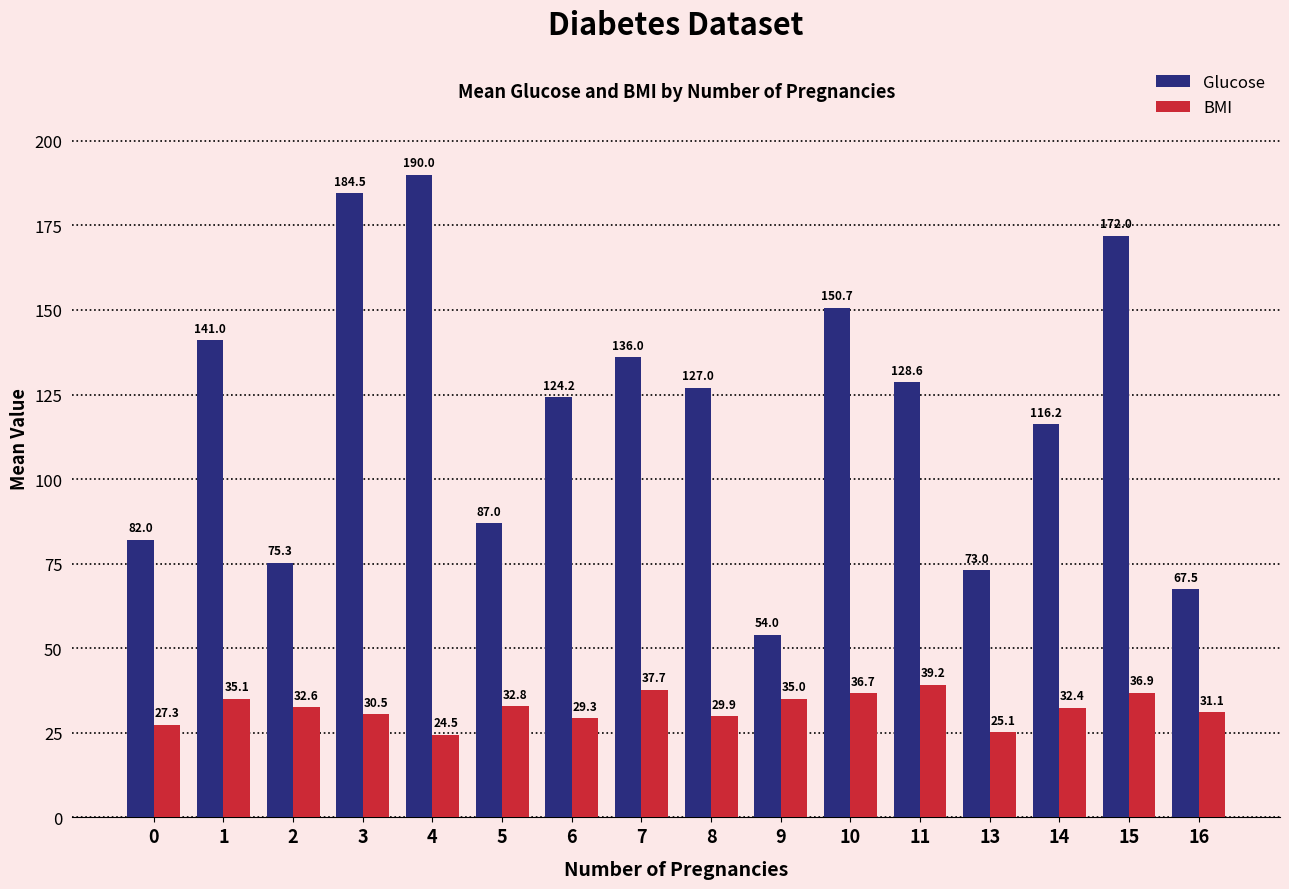

How many categories are shown in the chart?

16